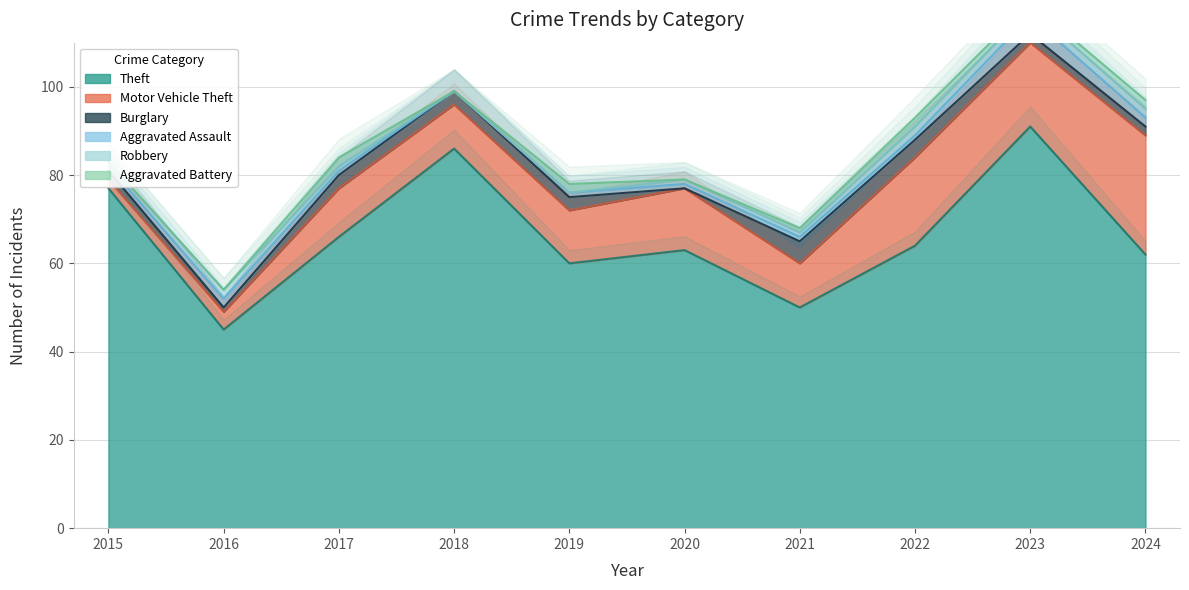

How many series are shown in this chart?

6